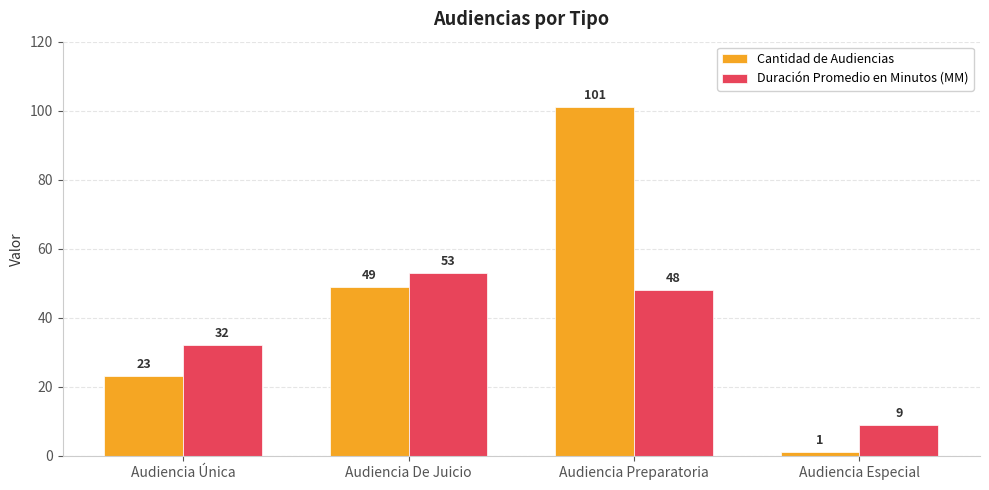

What is the minimum value for Duración Promedio en Minutos (MM)?

9